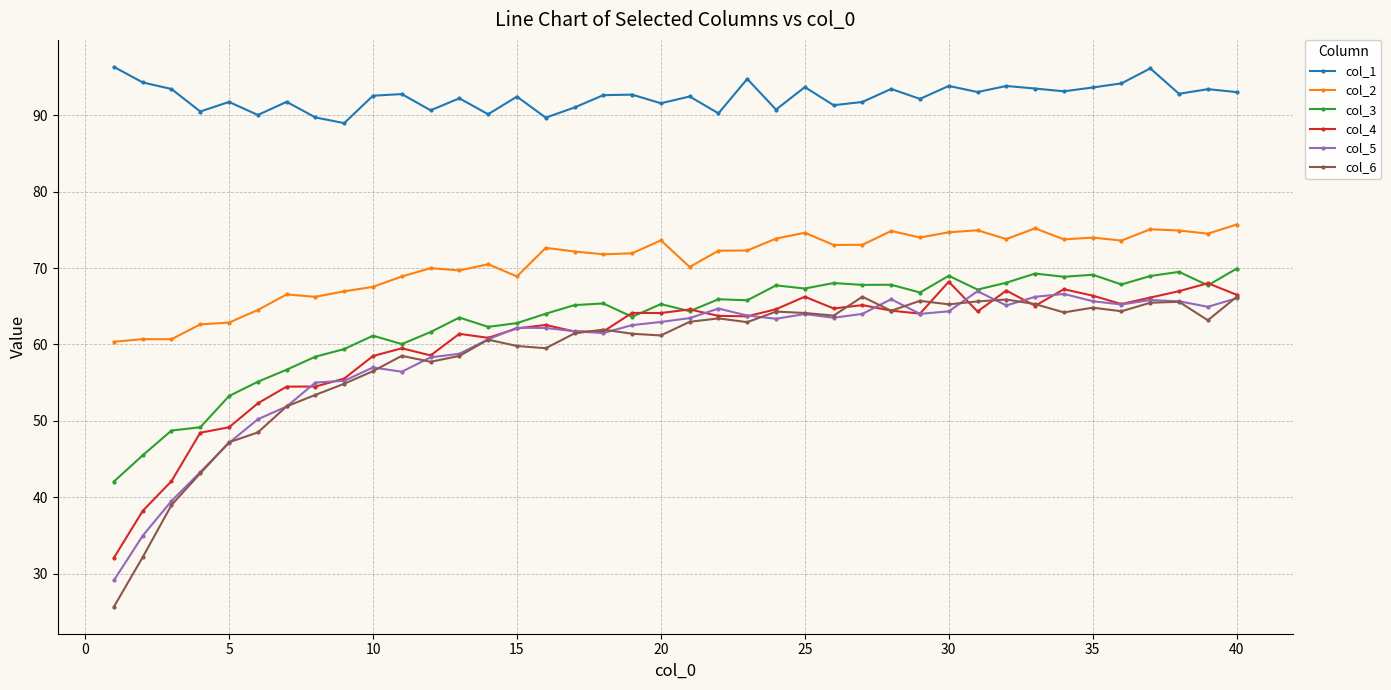

True or false: col_3 and col_1 intersect in this chart.

False